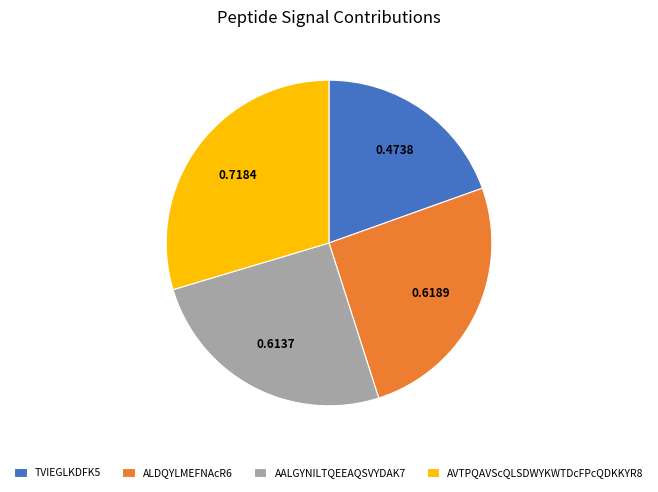

What is the ratio of the value at AVTPQAVScQLSDWYKWTDcFPcQDKKYR8 to the value at AALGYNILTQEEAQSVYDAK7?

1.2